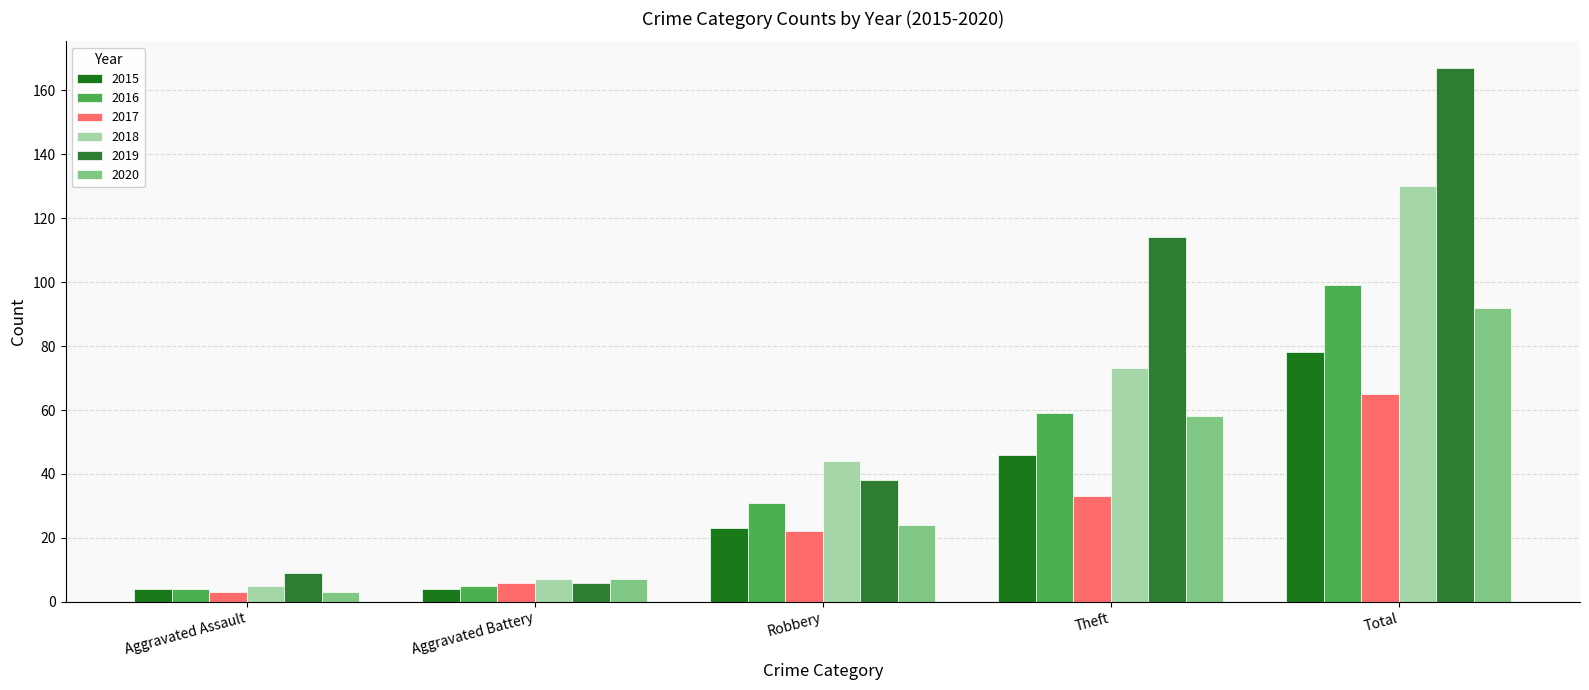

What is the difference between the second highest and second lowest values in the 2017 series?

27